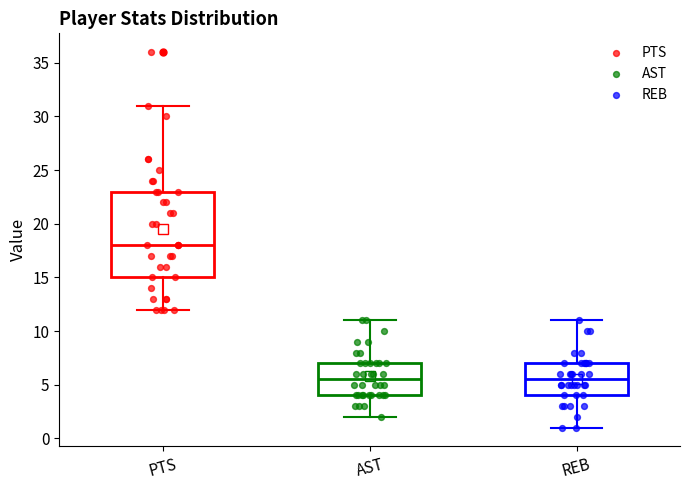

Reading left to right, read every box against the y-axis: the position of its median line, the range the box covers, and the ends of its whiskers. The values are not printed on the chart, so give them approximately, as read against the axis.

PTS: median 18.0, box 15.0 to 23.0, whiskers 12.0 to 31.0
AST: median 5.5, box 4.0 to 7.0, whiskers 2.0 to 11.0
REB: median 5.5, box 4.0 to 7.0, whiskers 1.0 to 11.0